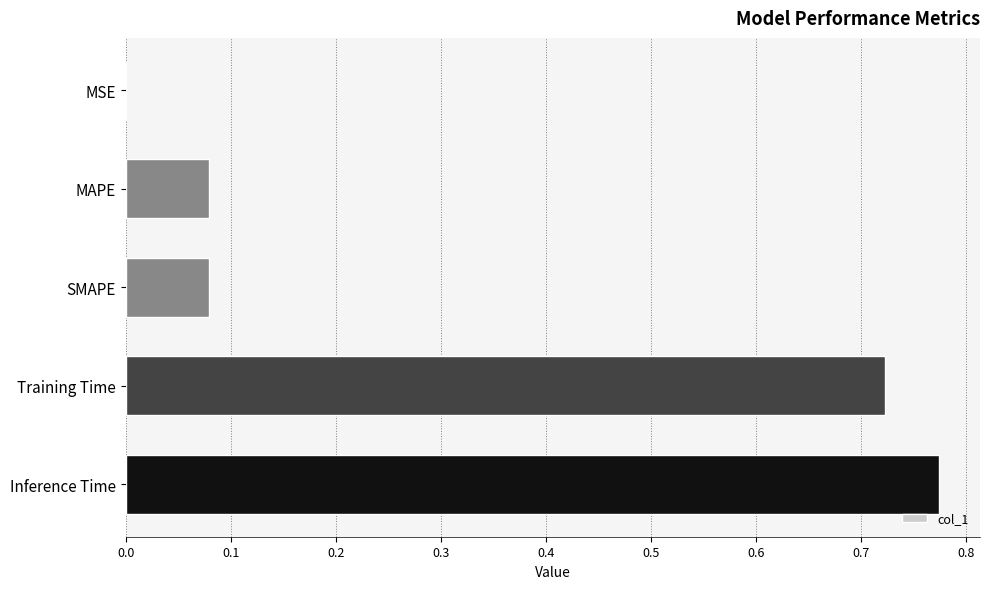

The chart shows a value of 0.0 at SMAPE. True or false?

False